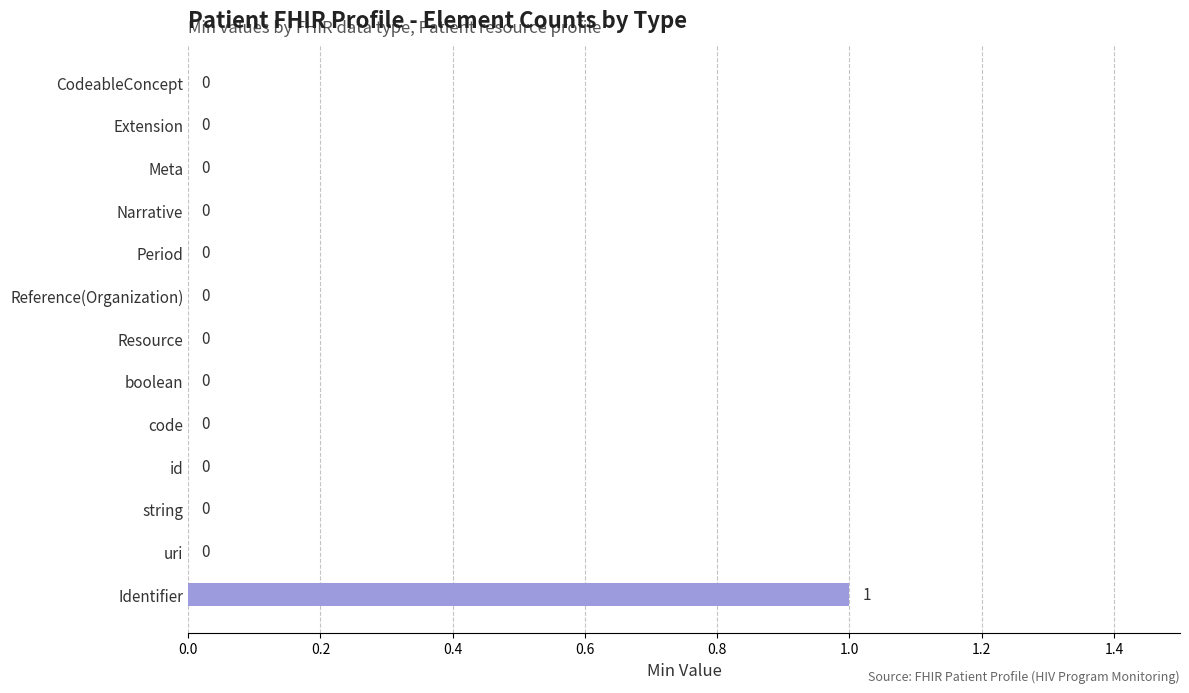

Count the values in the range 0 to 1.

13